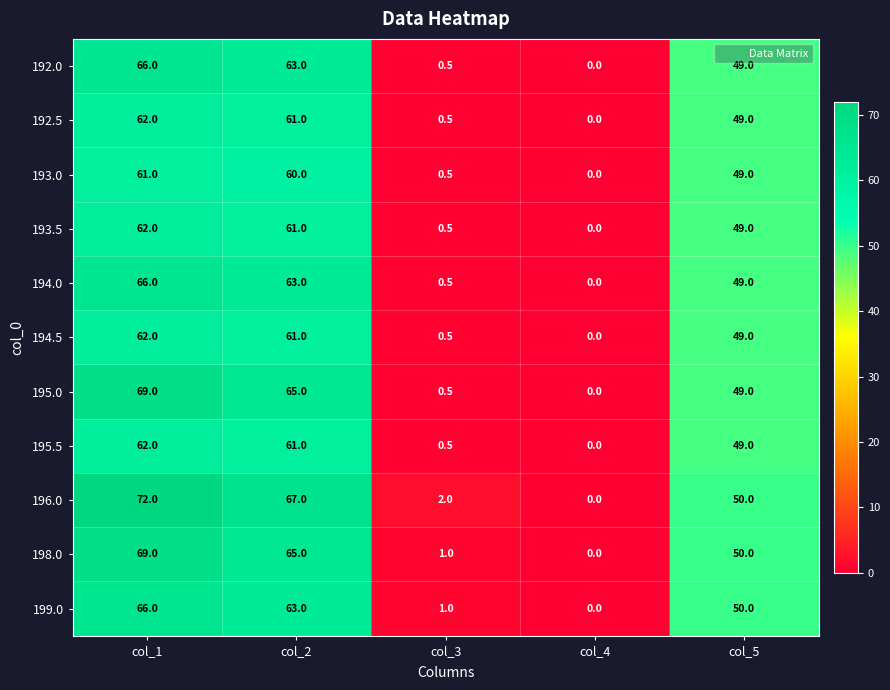

The 194.5 series shows 0.0 at col_4. True or false?

True